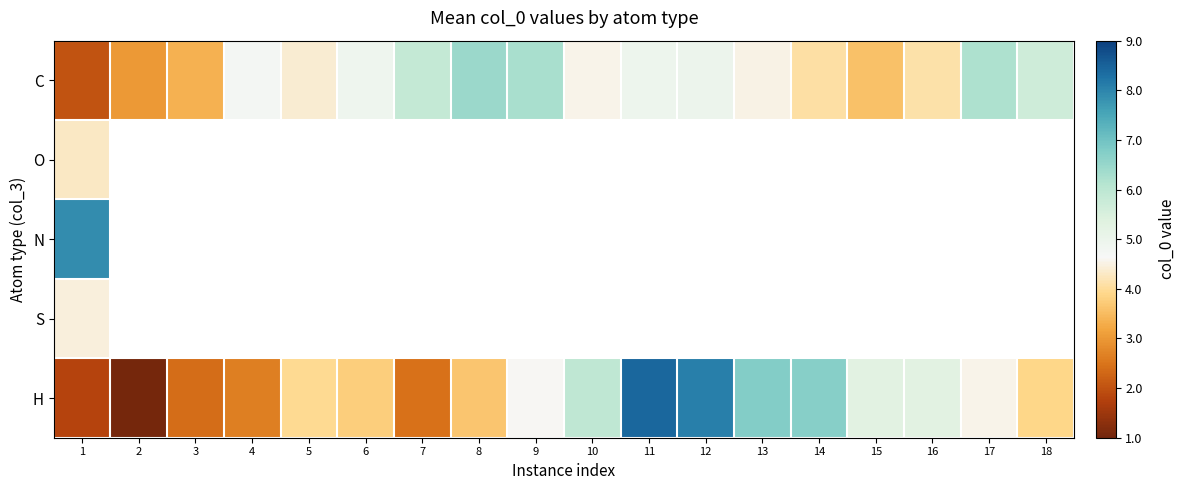

What is the greatest value displayed?

8.4